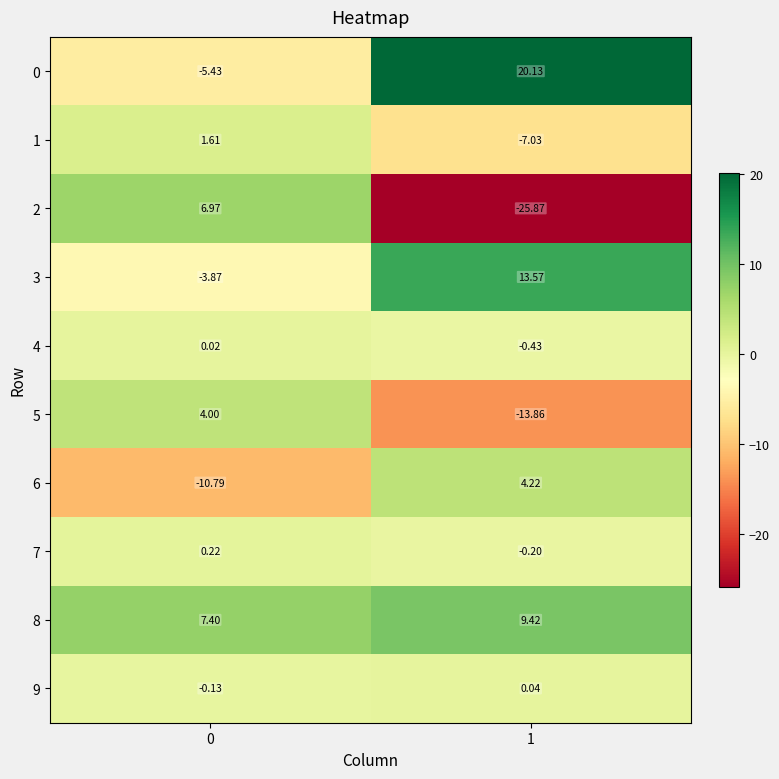

Count the number of data series in this chart.

10